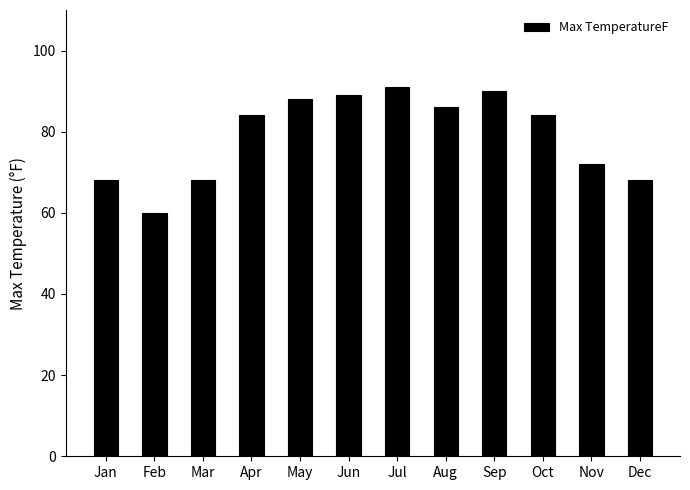

Reading left to right, list all the values displayed in this chart.

Jan=68	Feb=60	Mar=68	Apr=84	May=88	Jun=89	Jul=91	Aug=86	Sep=90	Oct=84	Nov=72	Dec=68